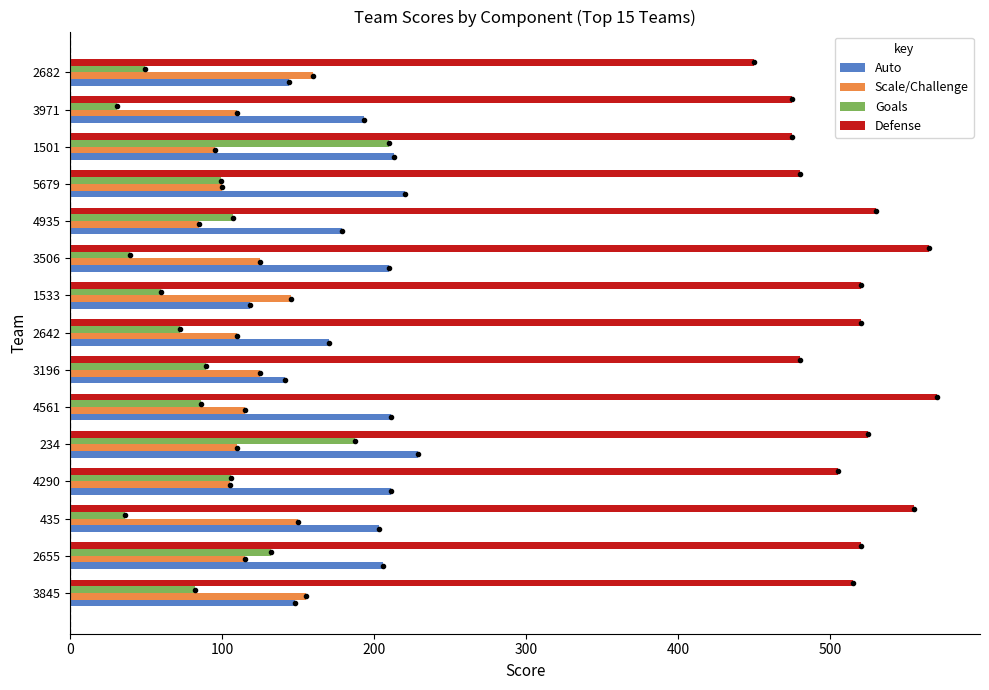

What is the difference between the Goals values at 4290 and 2682?

57